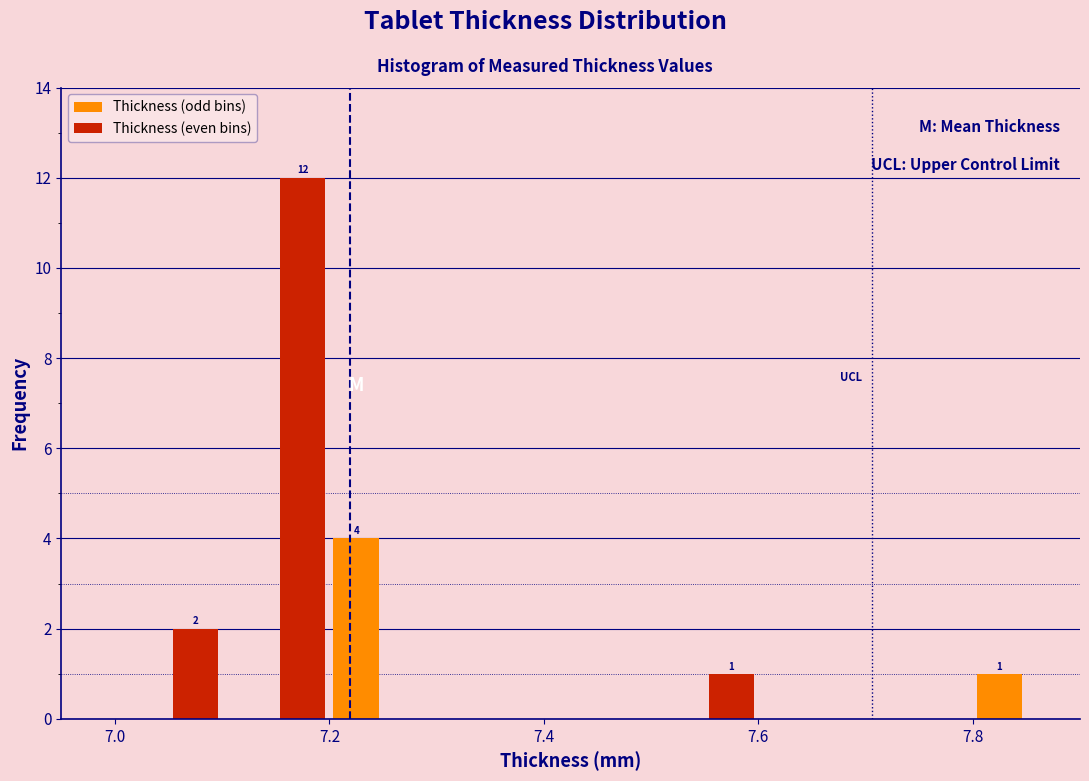

Around what value on the x-axis is the tallest bar? Give the approximate position of its centre, as read against the axis.

7.18